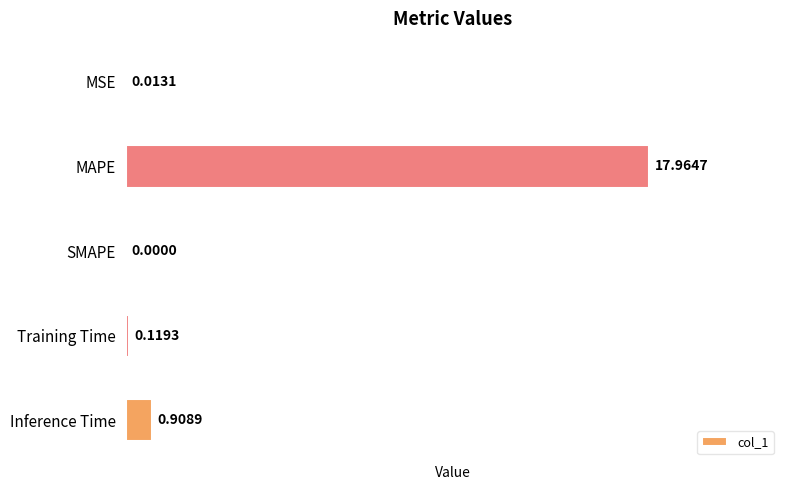

Which has a higher value, Inference Time or Training Time?

Inference Time